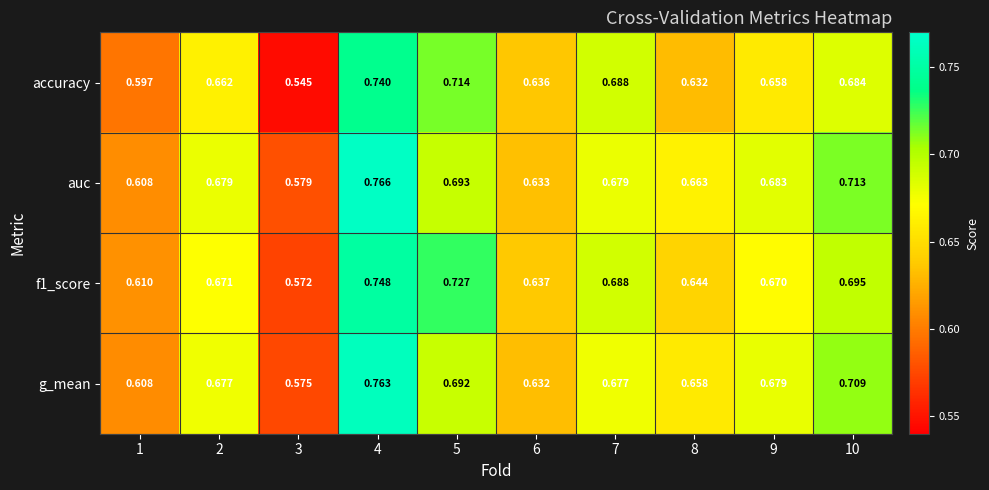

What is the total value across all series at 1?

2.4